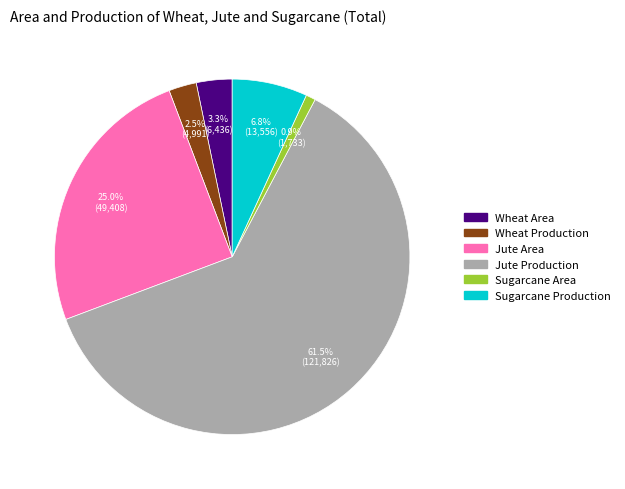

Does Jute Production represent more than half of the total?

Yes